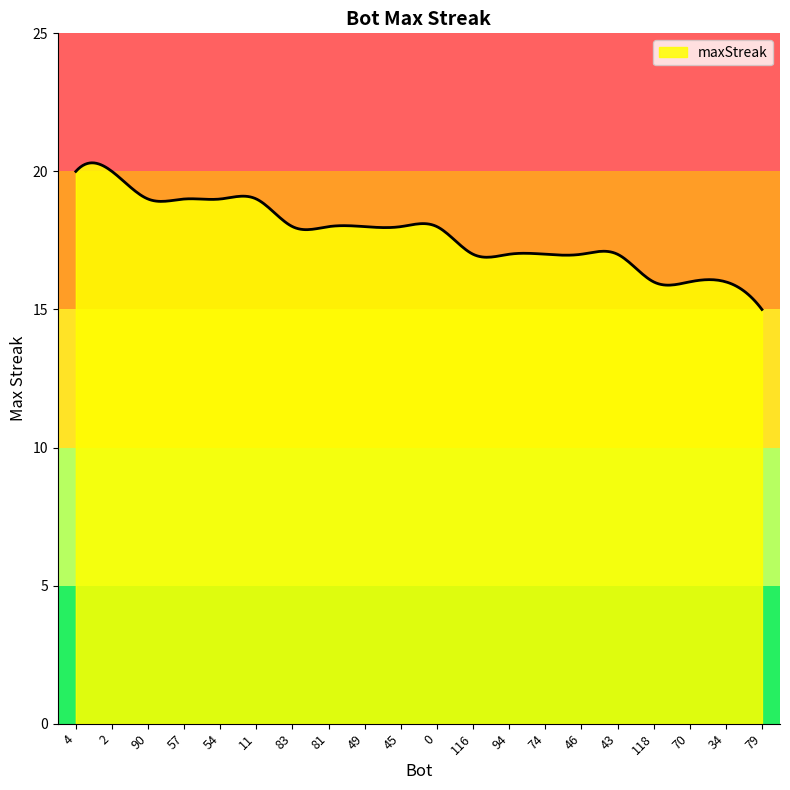

What is the greatest value displayed?

20.3